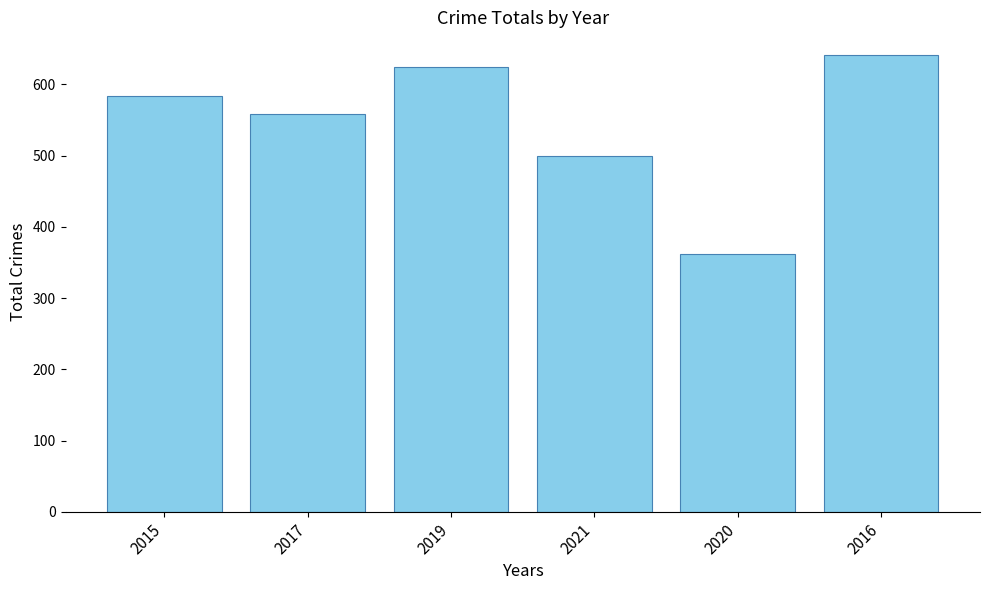

Reading right to left, transcribe all the data shown in this chart.

641	362	500	625	558	584